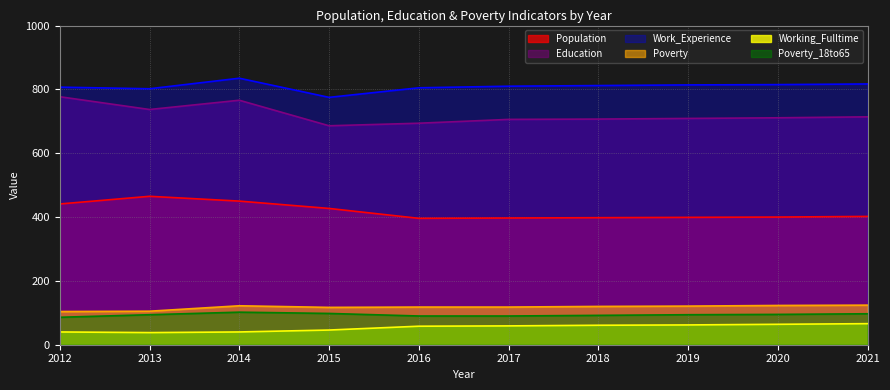

How many lines are shown in the chart?

6